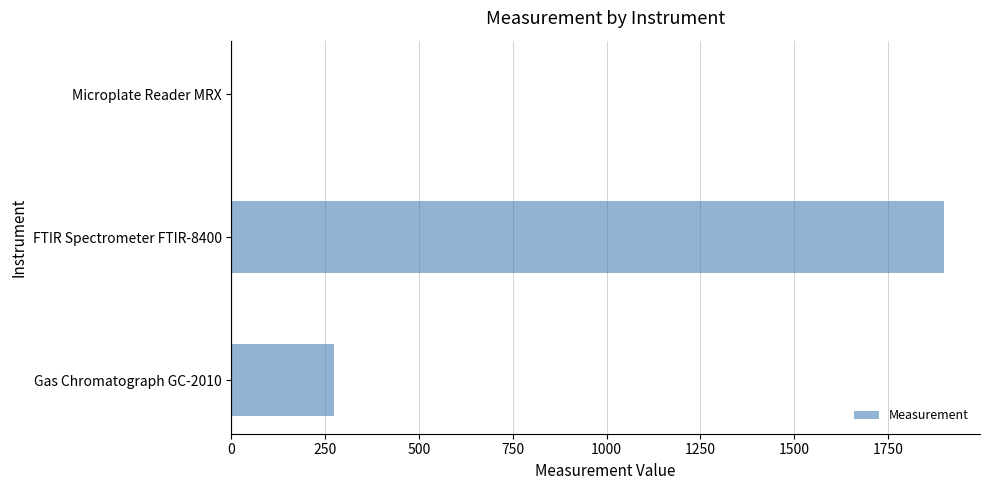

The chart shows a value of 275.0 at Gas Chromatograph GC-2010. True or false?

True